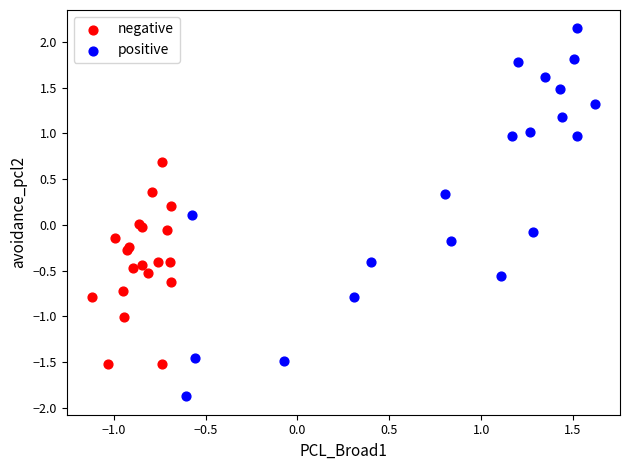

Which series has the largest Y range (max minus min)?

positive